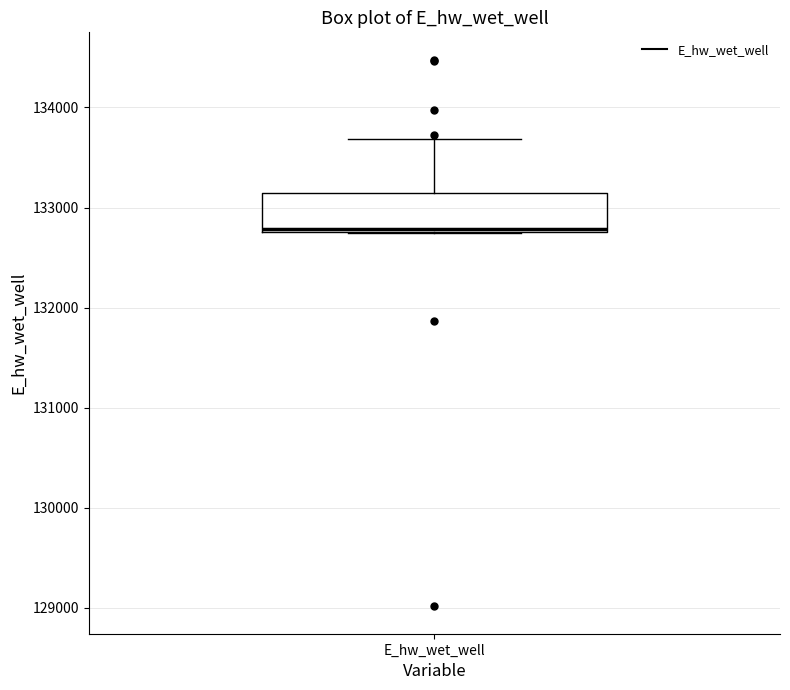

Read this box plot against the y-axis: the position of the median line, the range covered by the box, and the ends of both whiskers. The values are not printed on the chart, so give them approximately, as read against the axis.

median 132800, box 132800 to 133100, whiskers 132800 to 133700